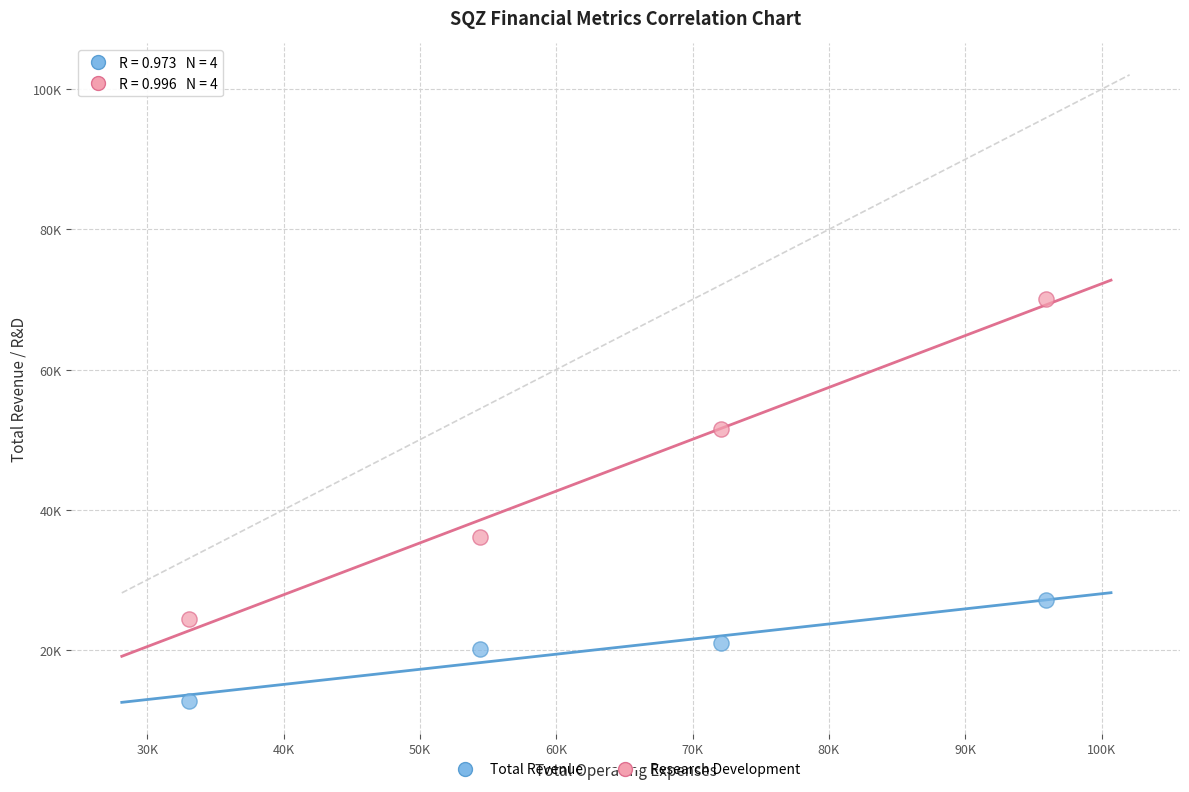

What are all the series names shown in the legend?

Total Revenue, Research Development